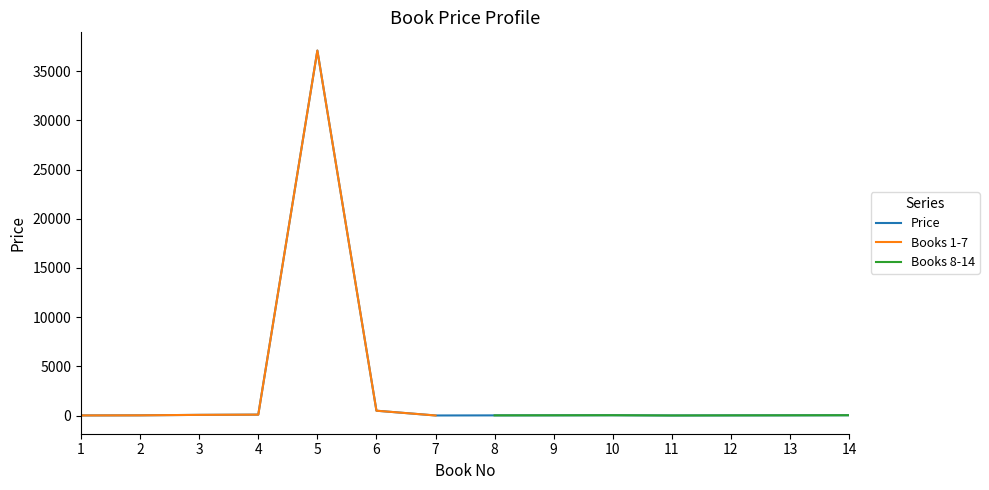

What is the sum of the values at 14 and 8?

67